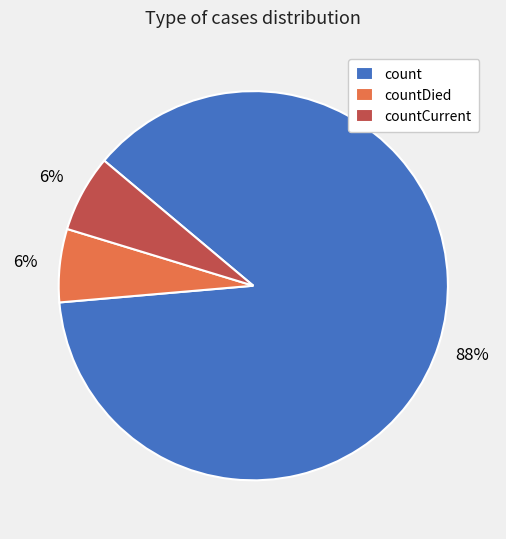

What is the ratio of the value at countDied to the value at countCurrent?

1.0